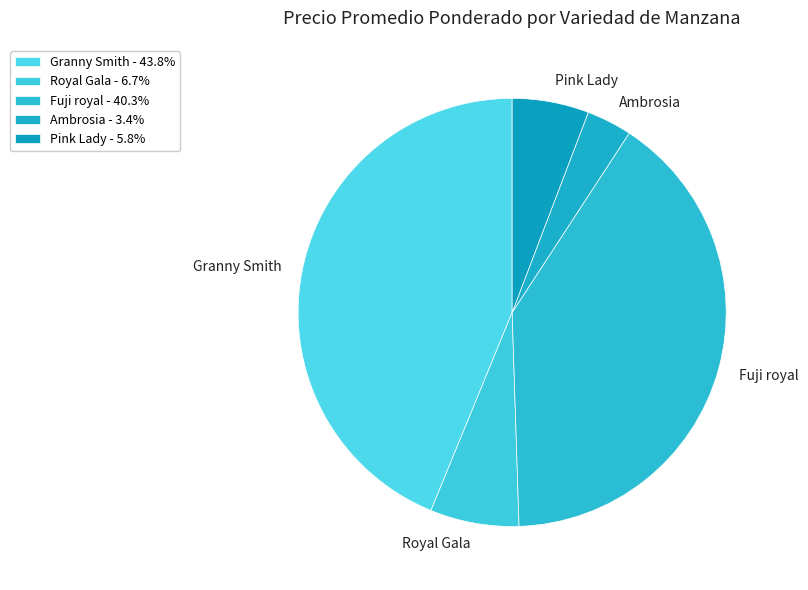

Does Ambrosia account for over 50% of the chart?

No